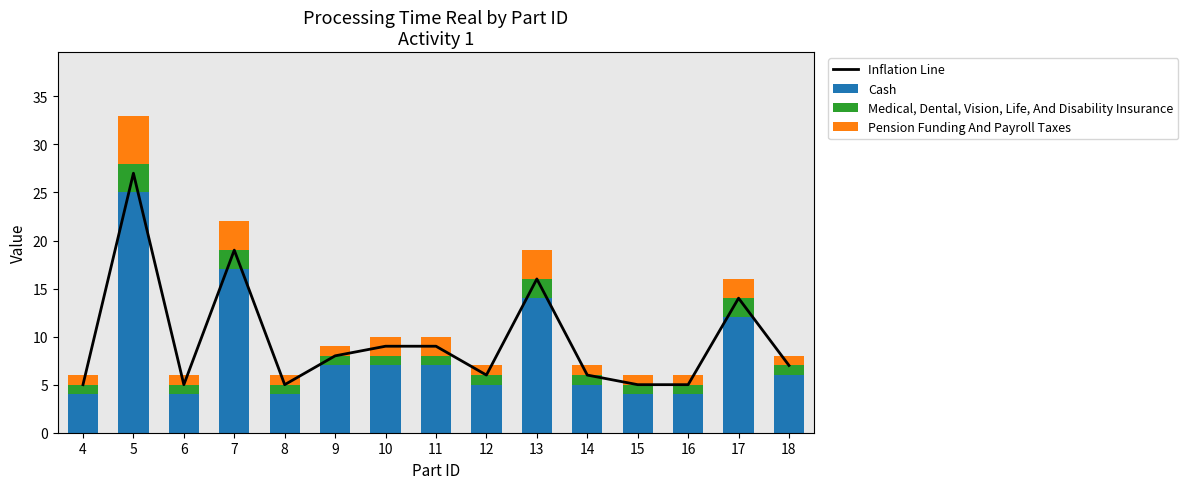

Where does the Inflation Line series first go above 7?

5